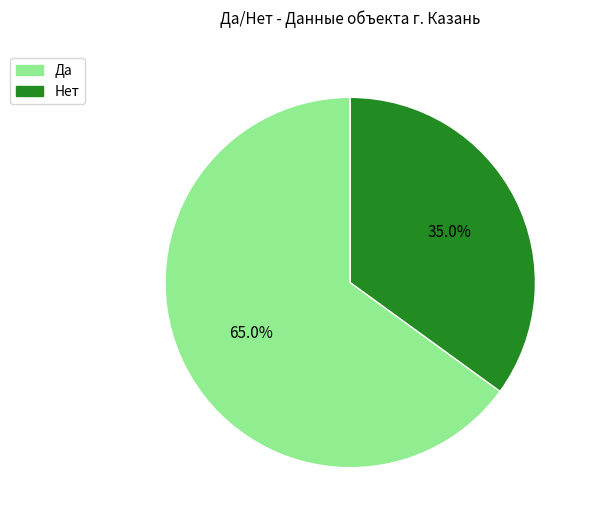

To the nearest percent, what percentage of the pie is Да?

65%